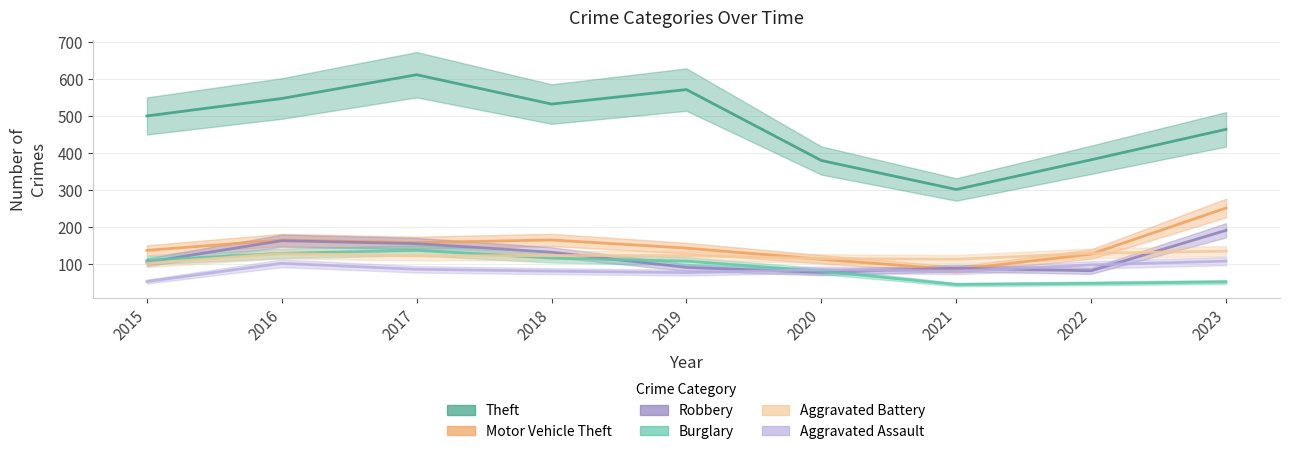

Reading left to right, extract all data points from this chart.

Theft: 500	547	611	532	571	380	302	382	464
Motor Vehicle Theft: 138	166	159	166	144	114	86	128	252
Robbery: 106	164	156	133	92	79	90	83	192
Burglary: 111	130	138	117	109	82	46	49	53
Aggravated Battery: 103	129	123	124	124	116	114	130	136
Aggravated Assault: 54	103	87	82	78	86	82	99	109